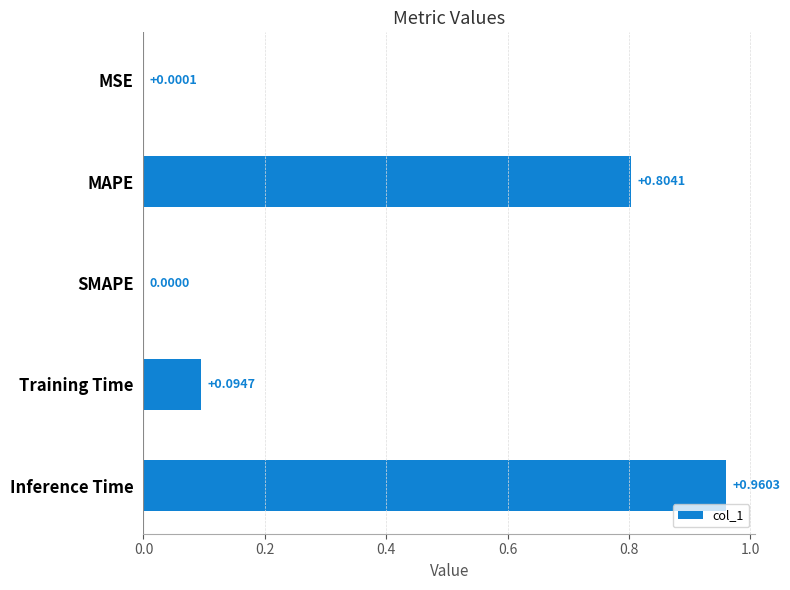

Which has a higher value, MAPE or MSE?

MAPE